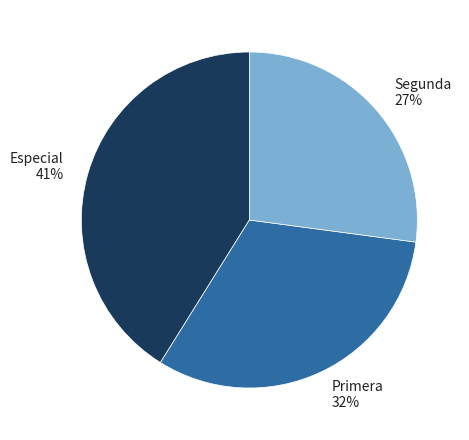

Count the number of slices in the pie.

3